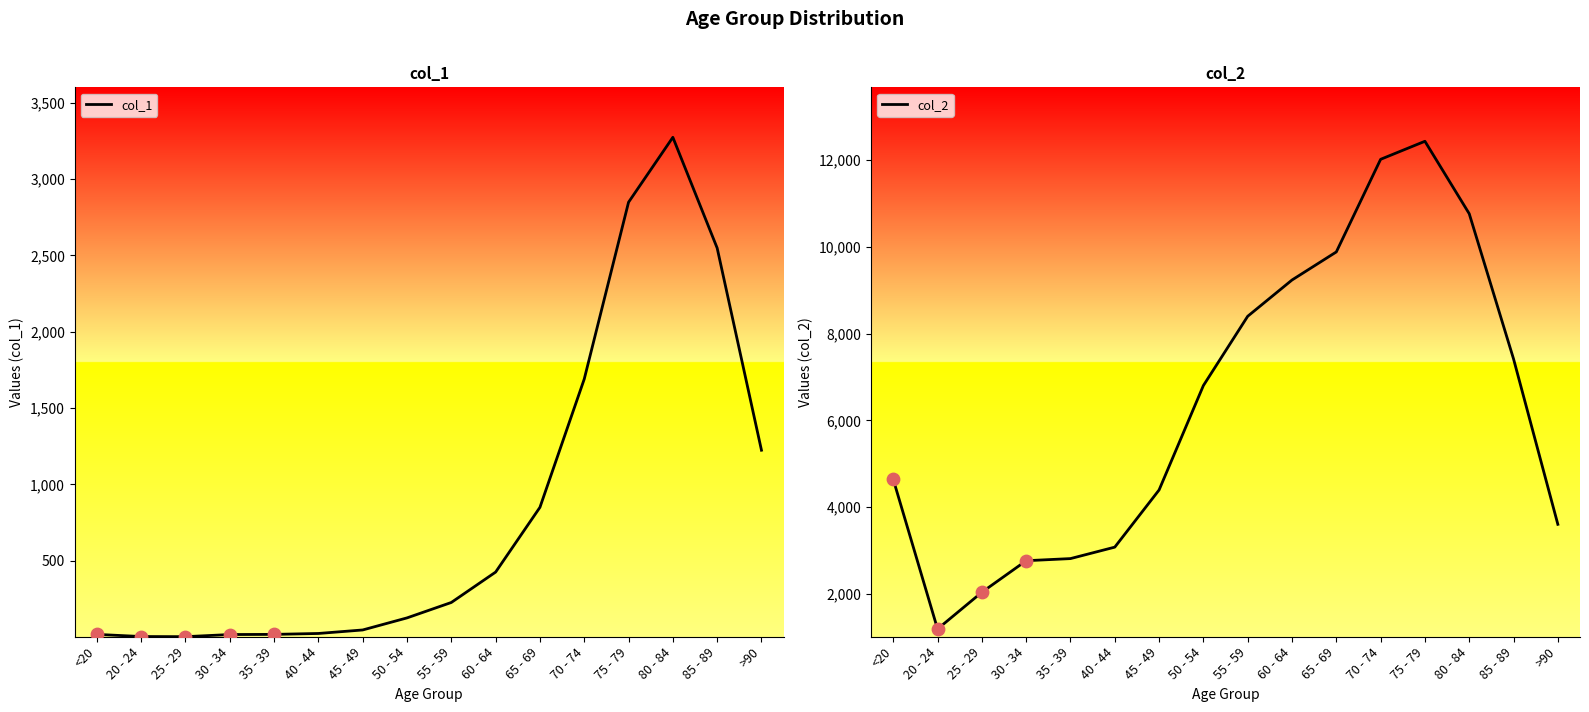

Which series has the largest Y range (max minus min)?

col_2